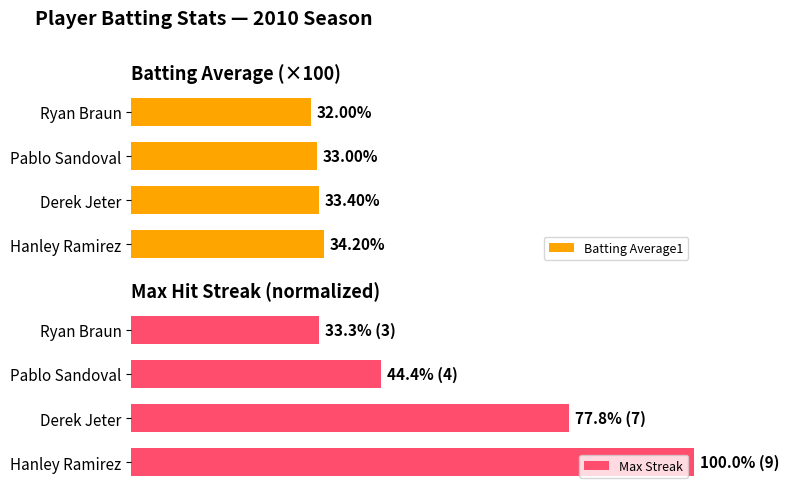

What is the value of the Batting Average1 bar at the 3rd from the left?

33.0